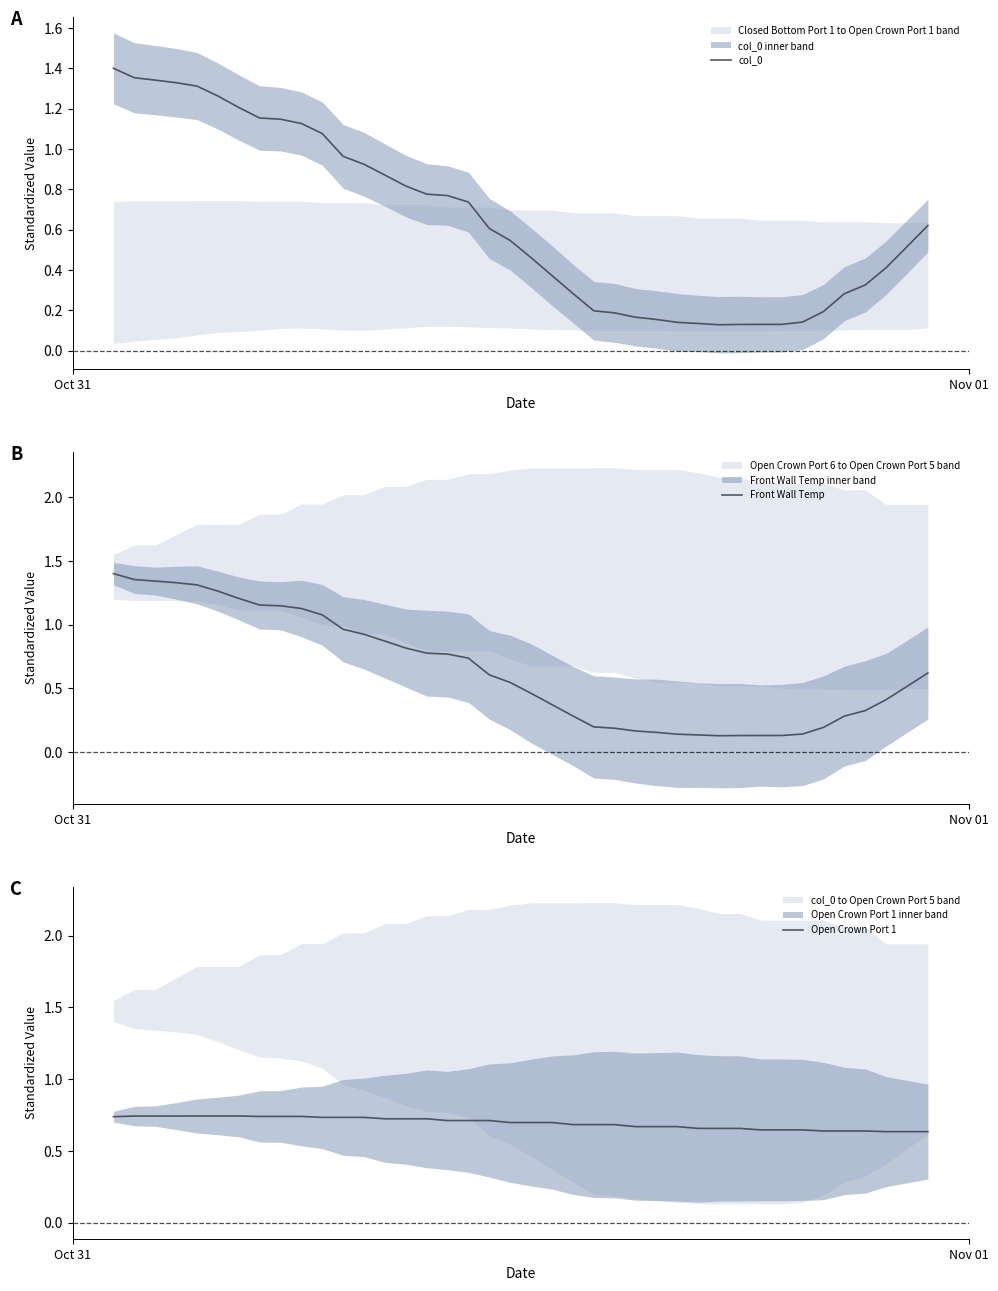

Is this an area chart (filled region under the line)?

No